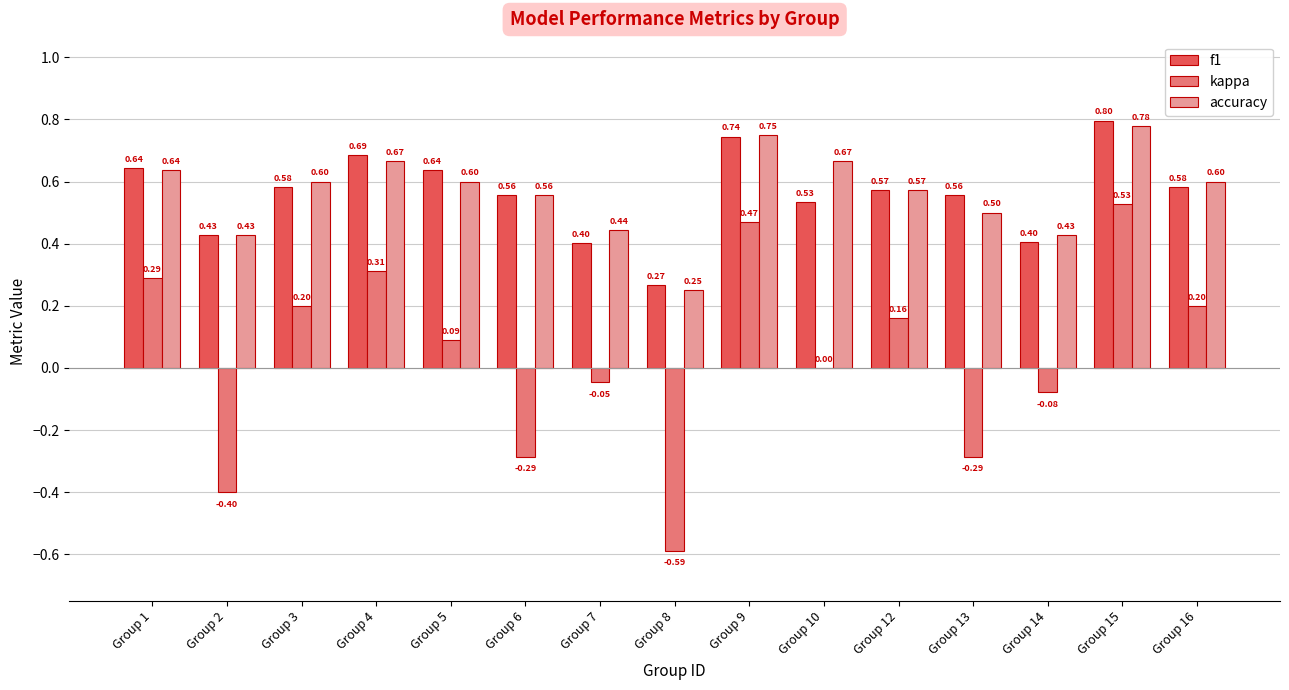

Which series has the largest range (max minus min)?

kappa